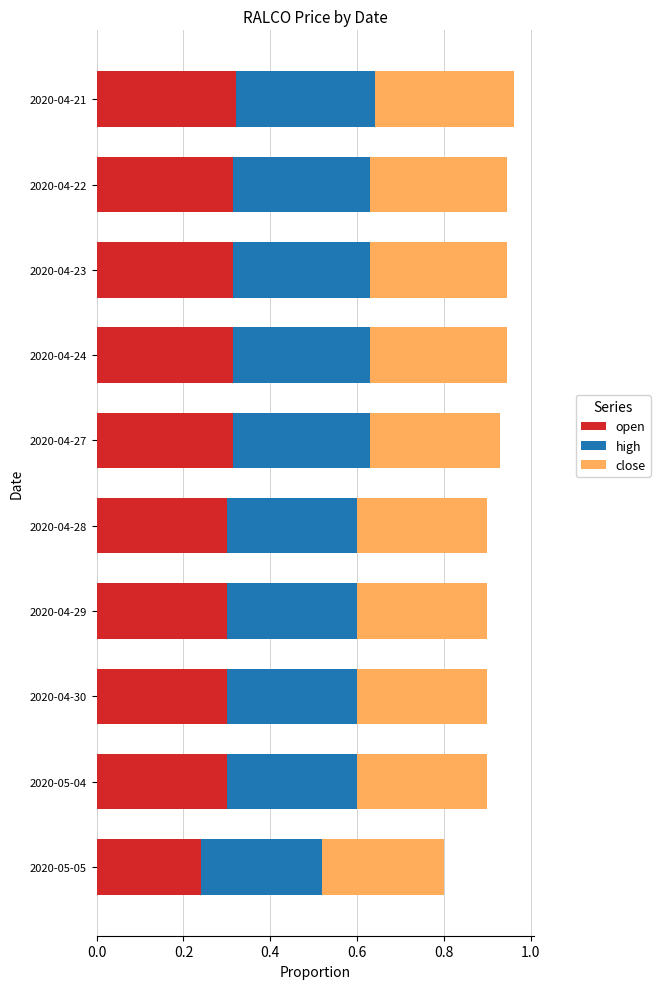

Which category has the lowest value in the open series?

2020-05-05